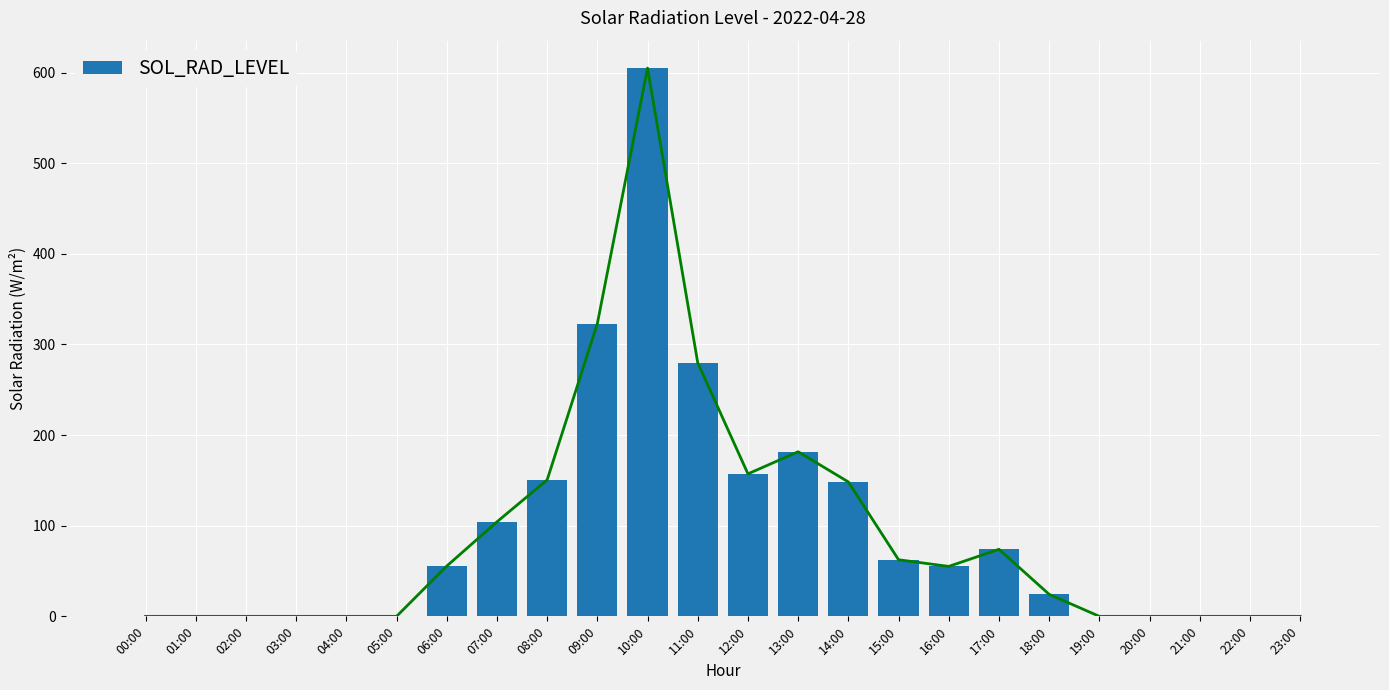

What is the label of the 20th bar from the left?

19:00